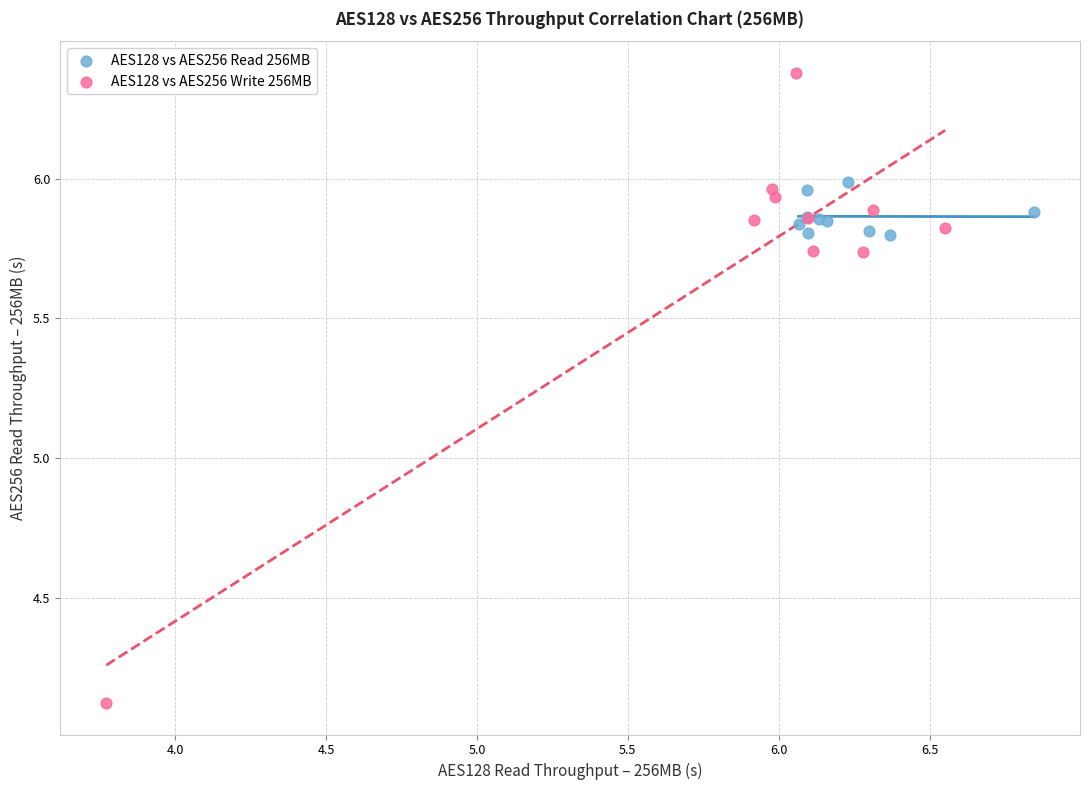

Which series reaches the minimum Y coordinate?

AES128 vs AES256 Write 256MB